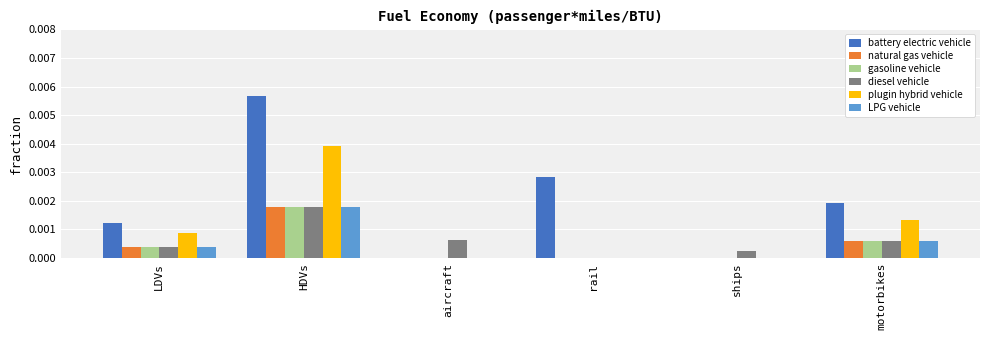

Is it true that LPG vehicle equals 0.0 at LDVs?

True